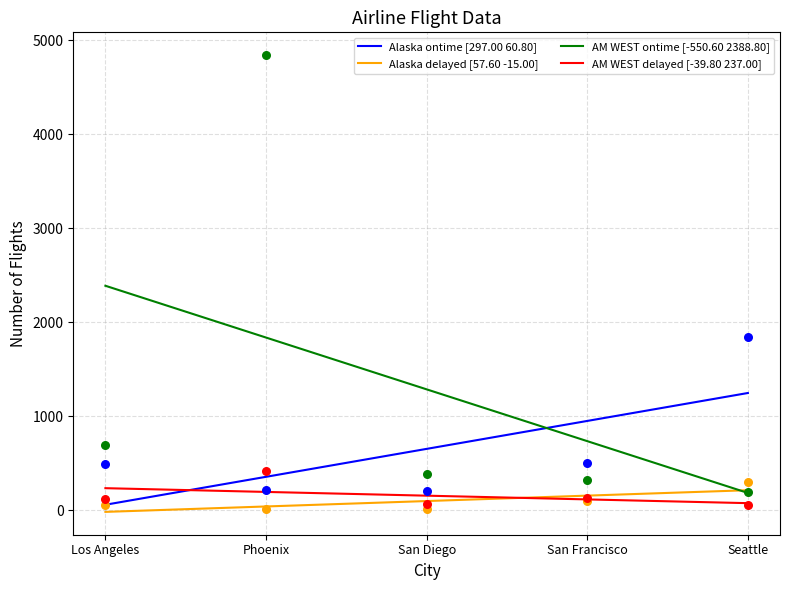

Which series contains the lowest Y value?

Alaska delayed [57.60 -15.00]